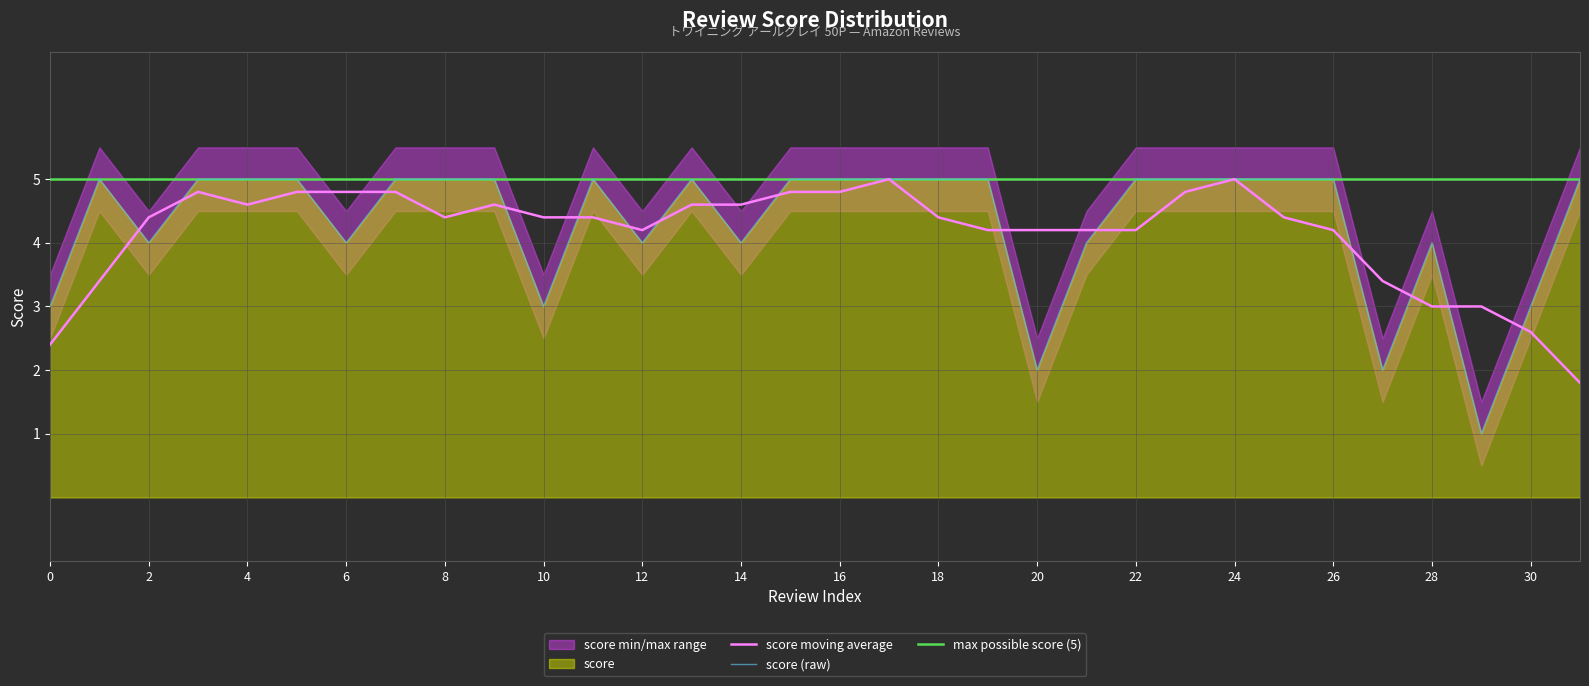

The score moving average series shows 4.2 at 20. True or false?

True